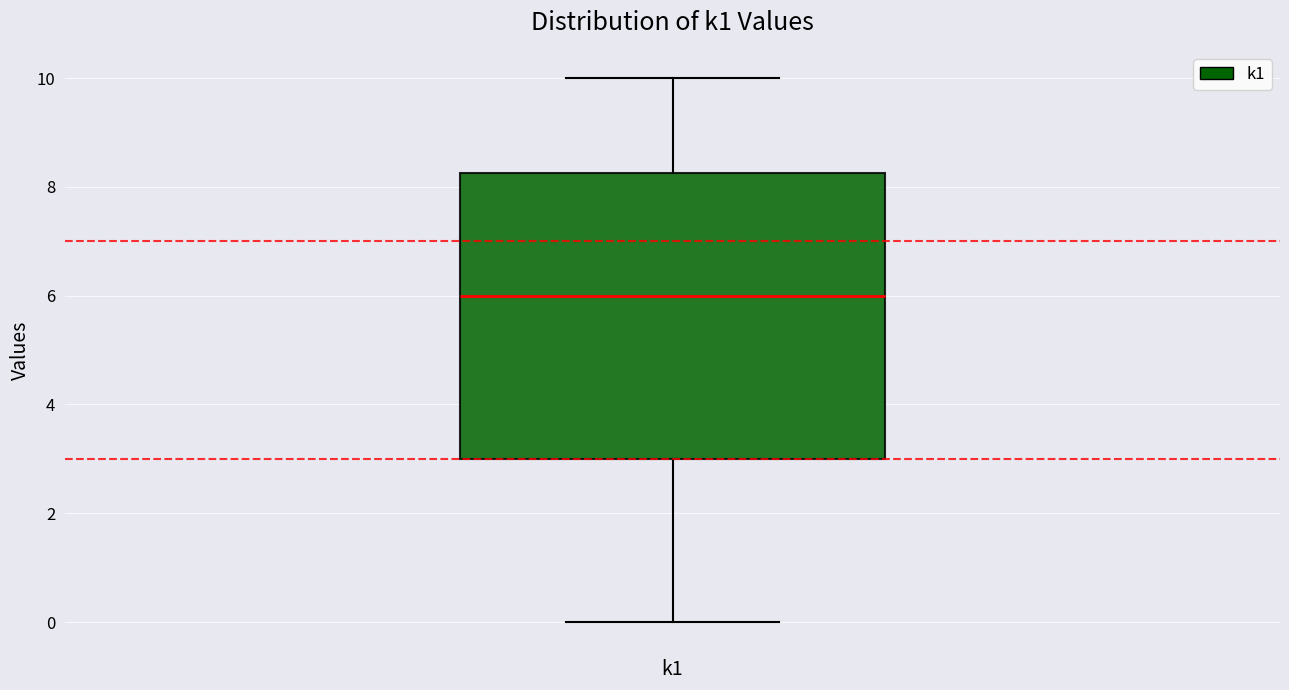

Read this box plot against the y-axis: the position of the median line, the range covered by the box, and the ends of both whiskers. The values are not printed on the chart, so give them approximately, as read against the axis.

median 6.0, box 3.0 to 8.2, whiskers 0.0 to 10.0